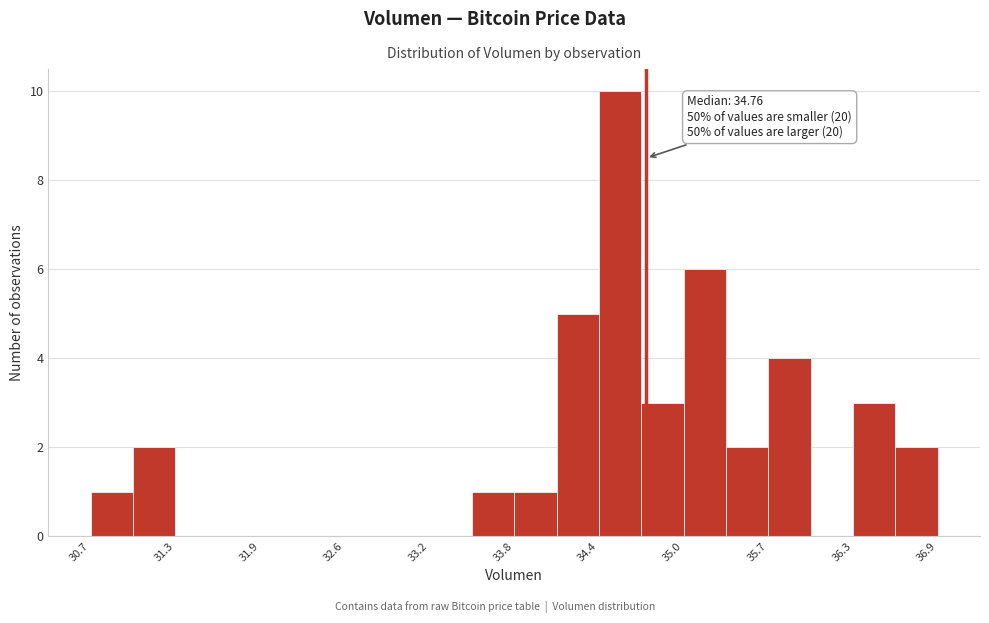

Read against the x-axis, roughly where is the centre of the tallest bar?

34.6